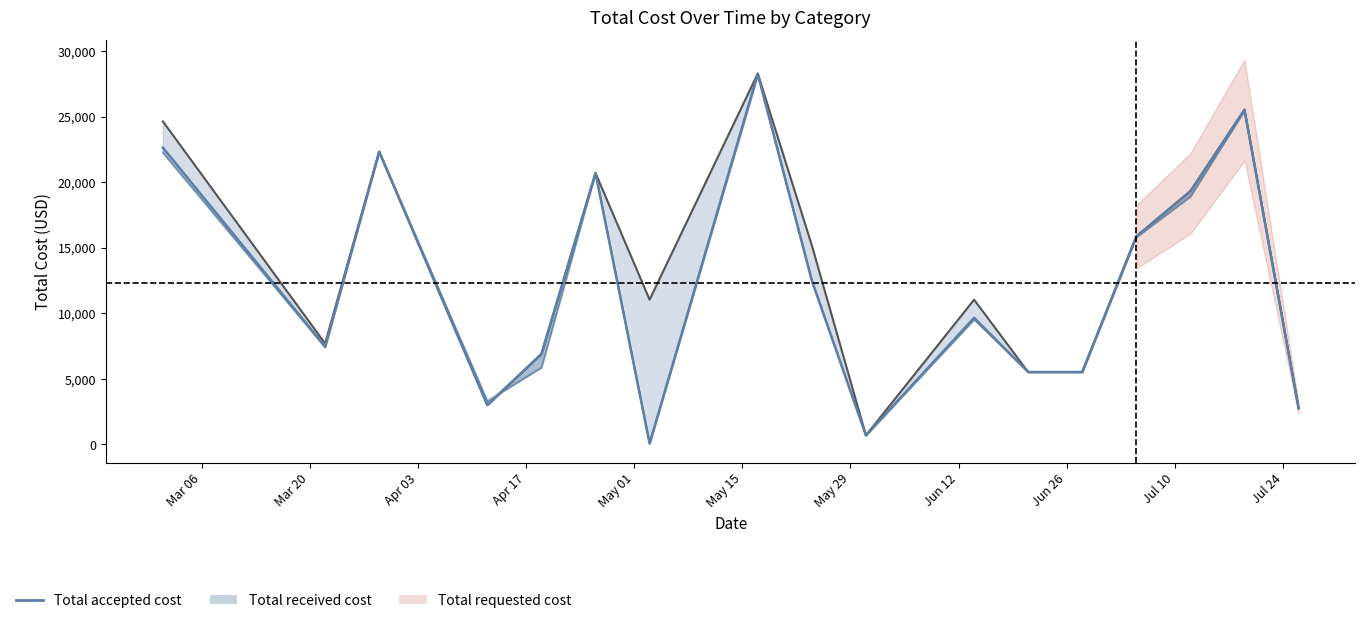

Where is the first local minimum for Total accepted cost?

Mar 20